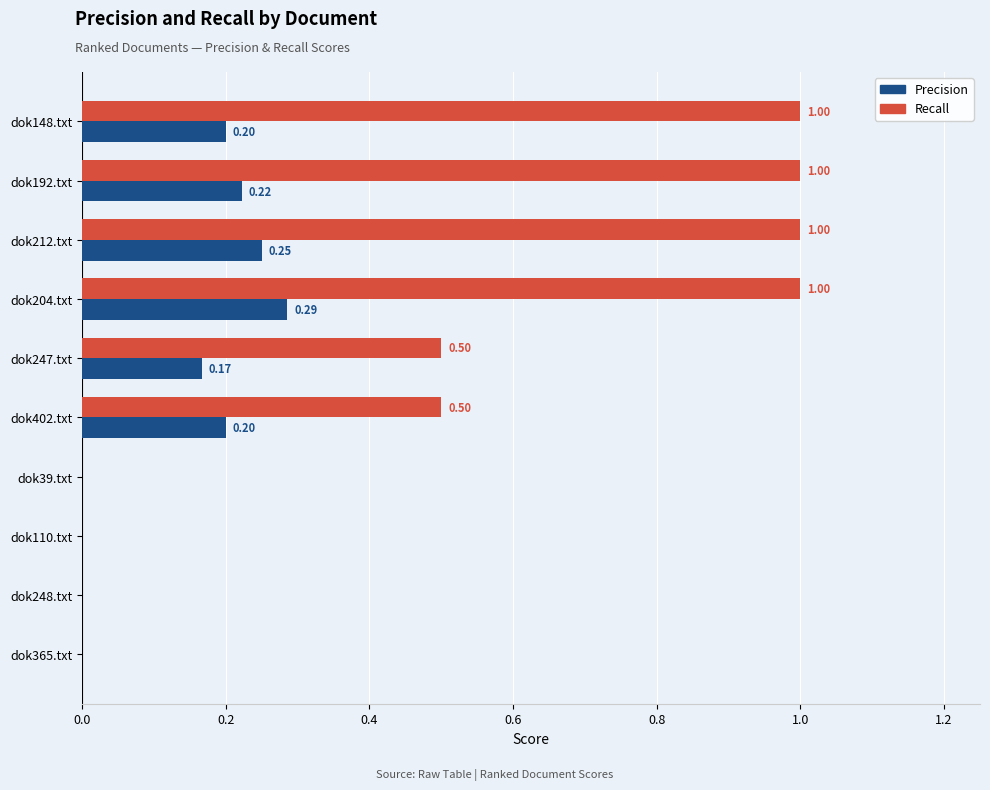

Is the value of Recall at dok192.txt greater than the value of Precision at dok204.txt?

Yes